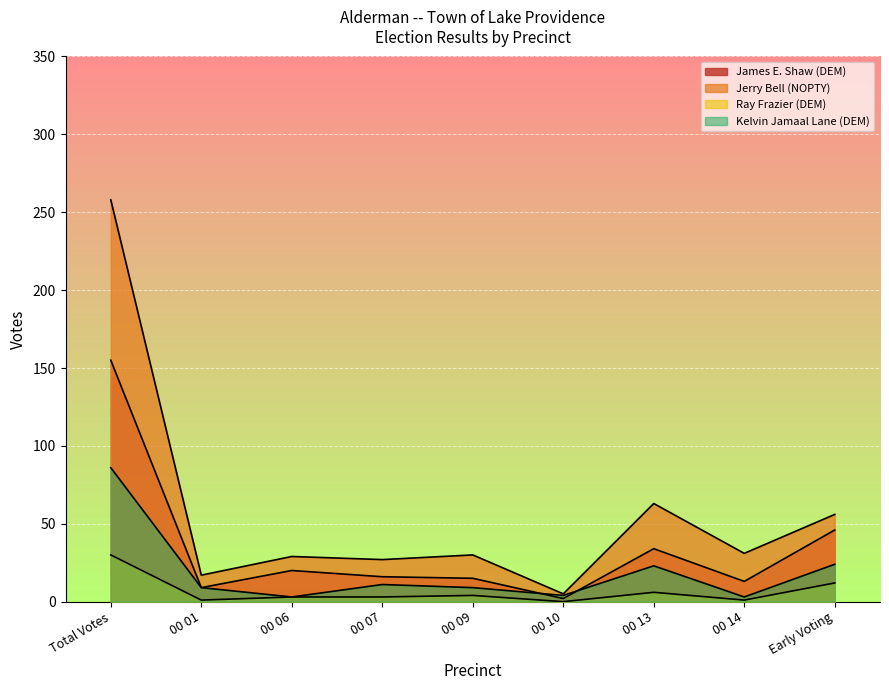

The Jerry Bell (NOPTY) series shows 29 at 00 06. True or false?

True